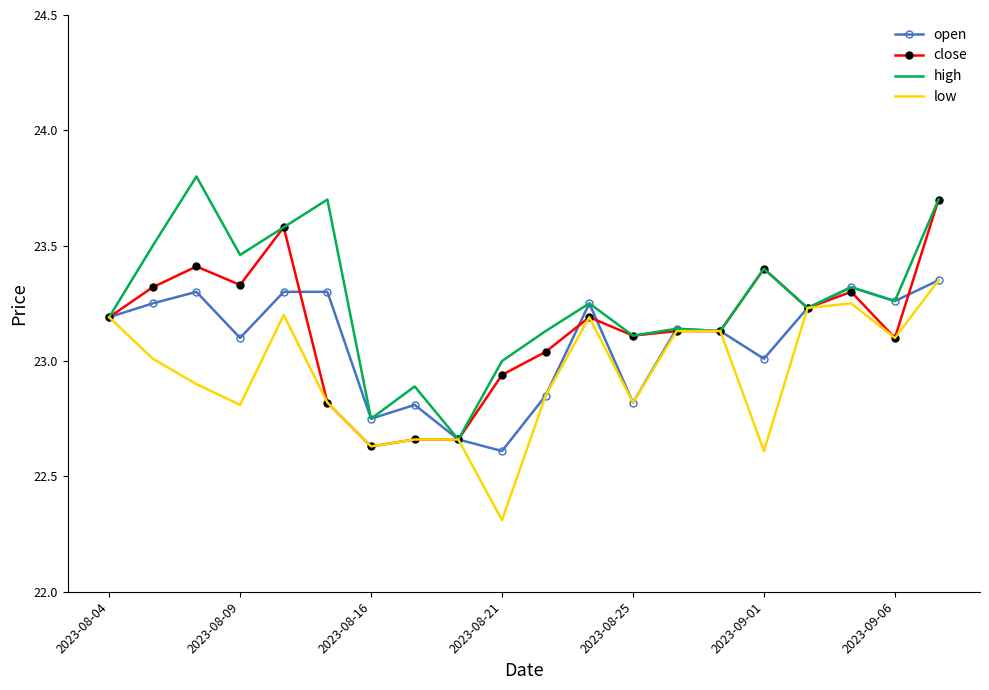

Rank the series by their average value, from lowest to highest.

low, open, close, high